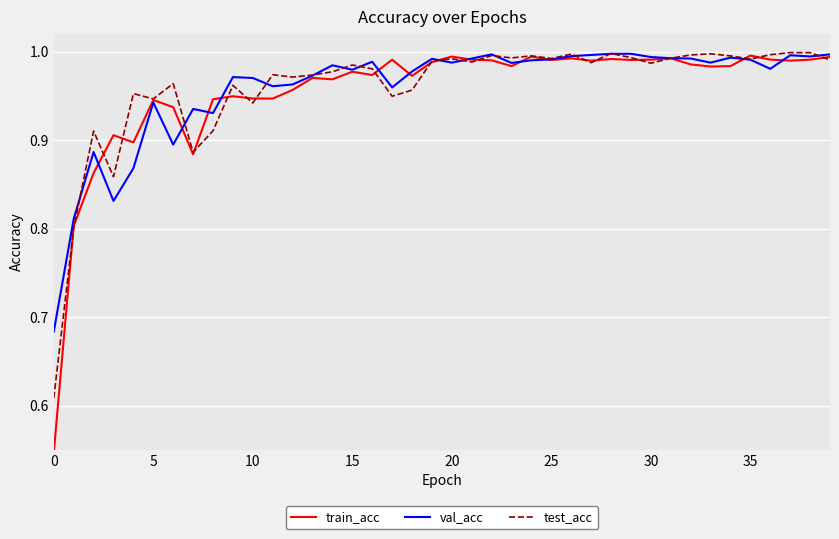

Which series has the widest spread of values?

train_acc